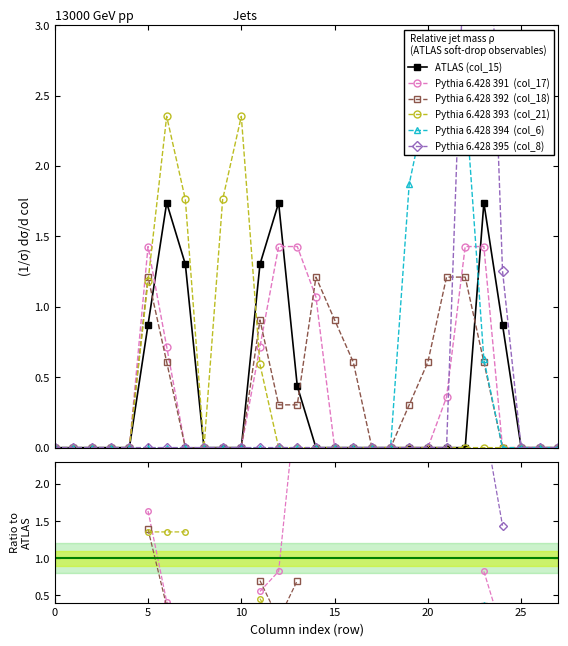

Count the number of data series in this chart.

6